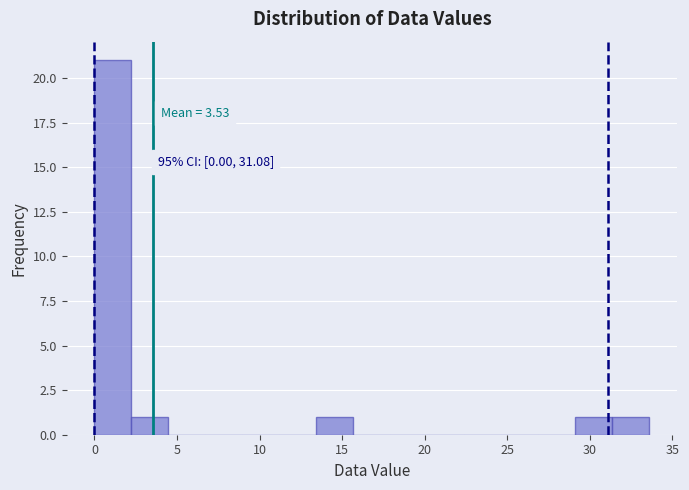

Over which range of the x-axis is the bar tallest?

0.0 to 2.0